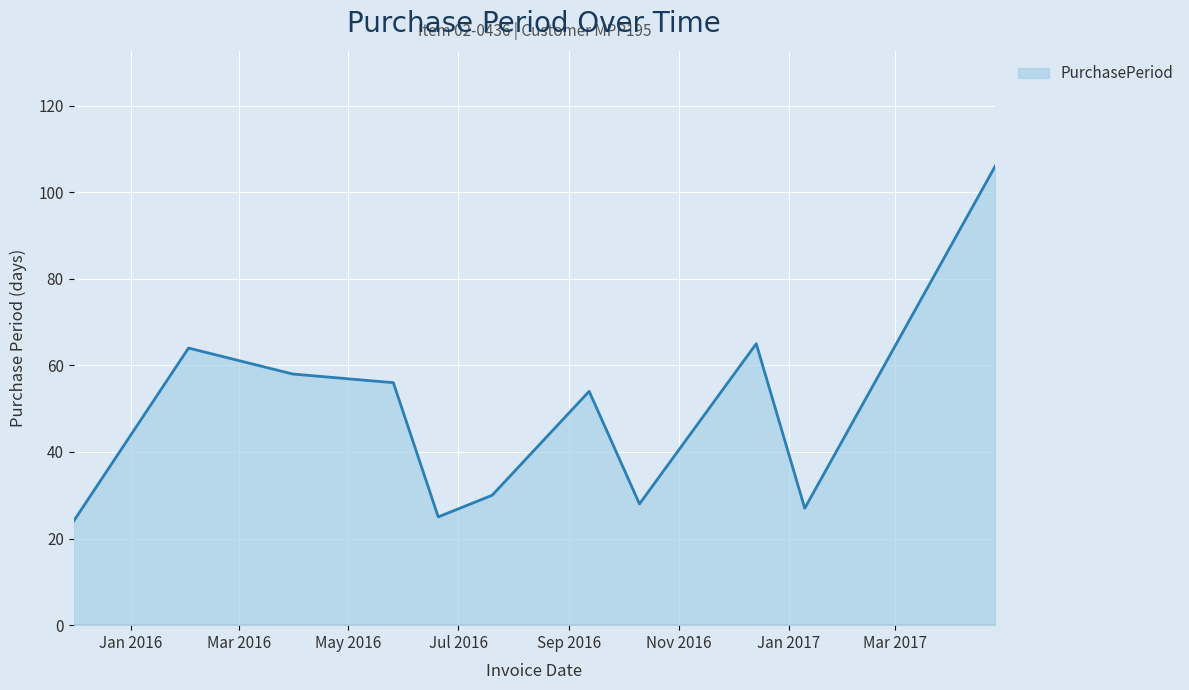

What is the greatest value displayed?

106